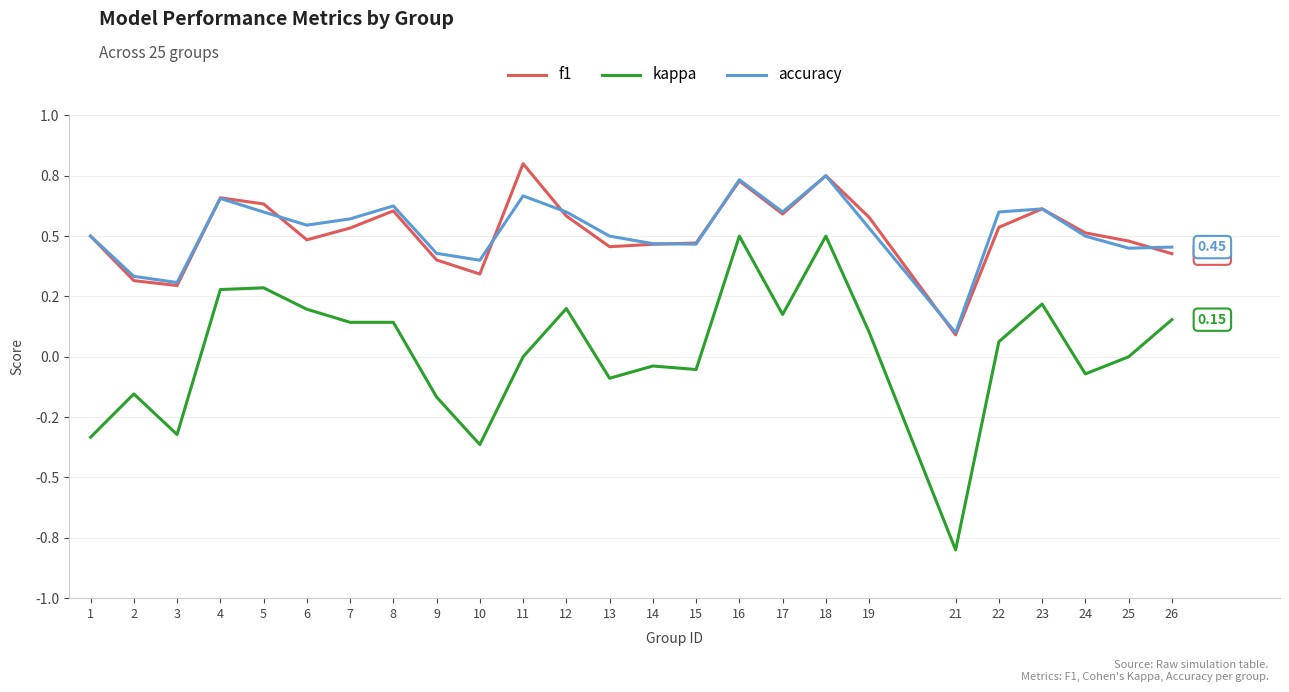

What are all the series names shown in the legend?

f1, kappa, accuracy